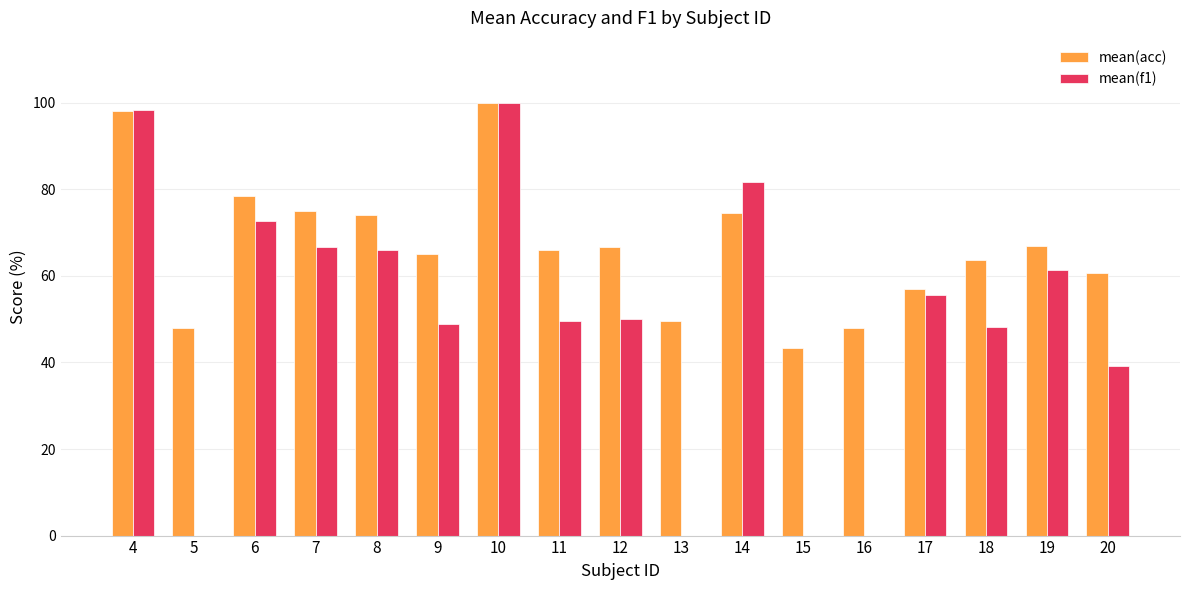

Which series has the largest total across all categories?

mean(acc)